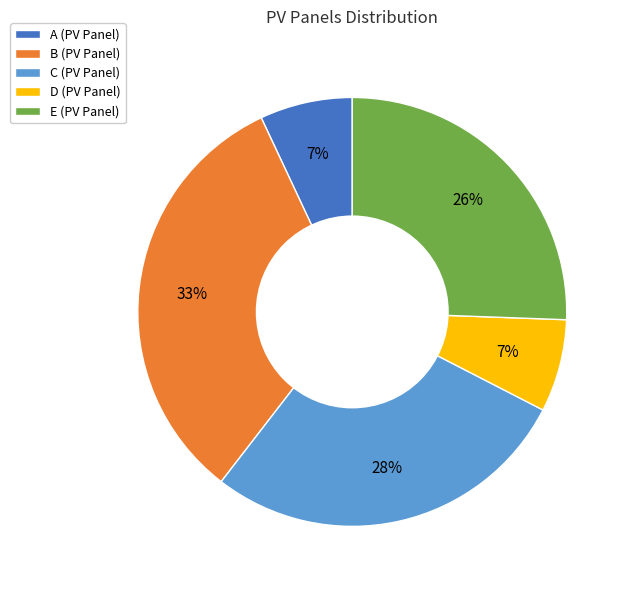

To the nearest percent, what percentage of the pie is E?

26%